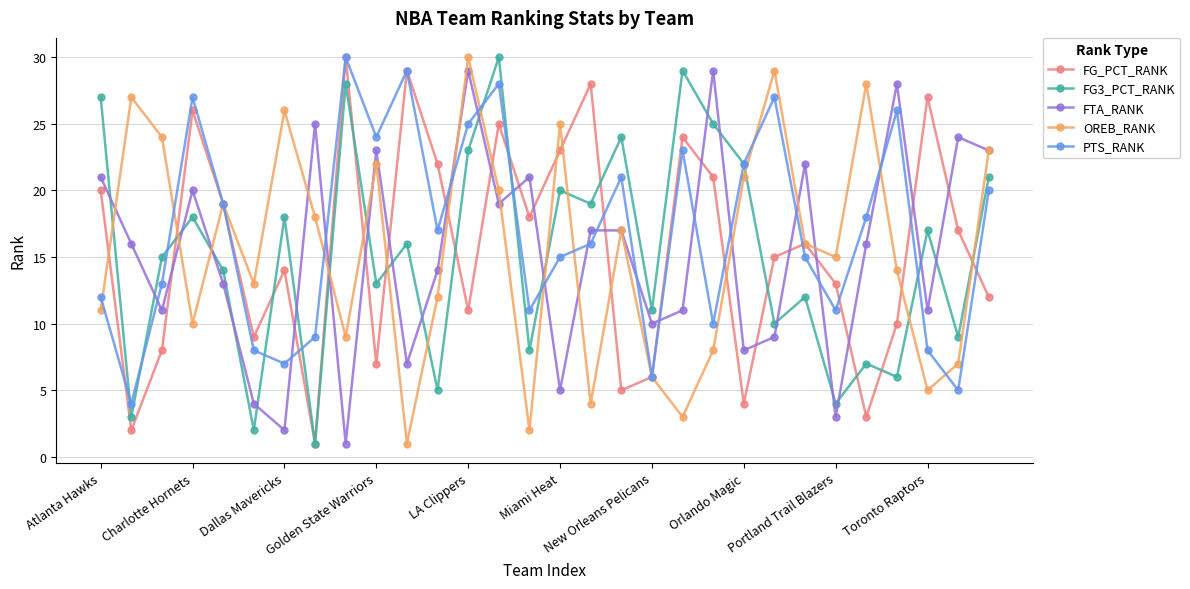

What is the value of the PTS_RANK point at the 13th from the left?

25